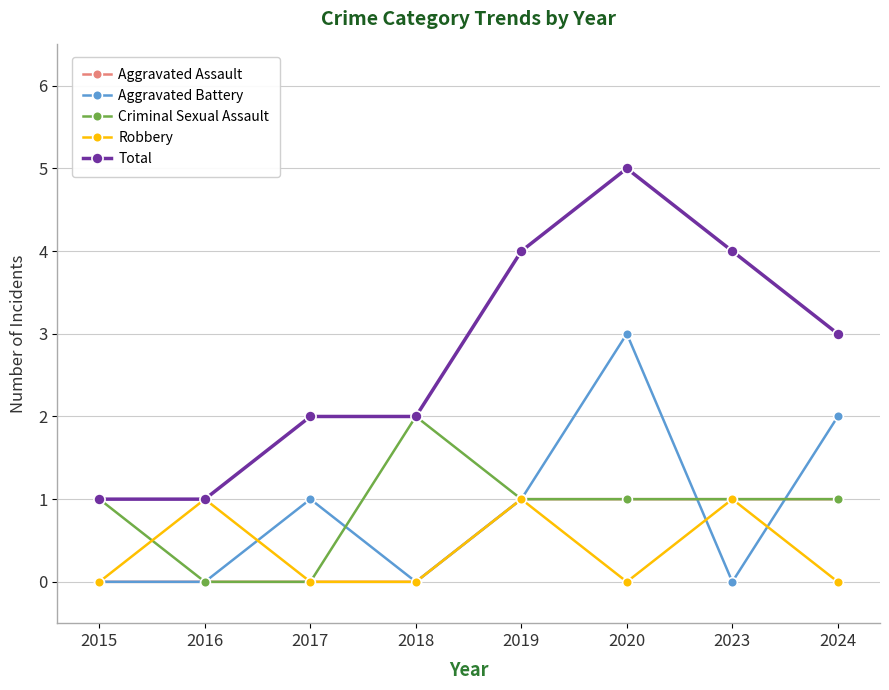

How many lines are shown in the chart?

5